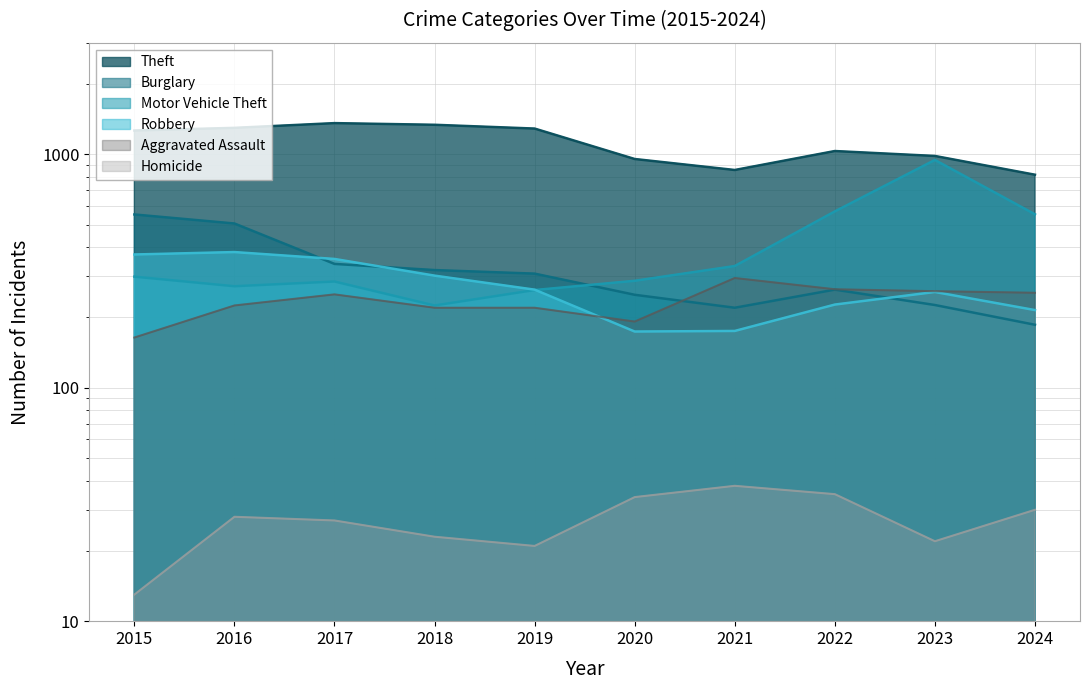

Which has a higher value, 2019 or 2016?

2016